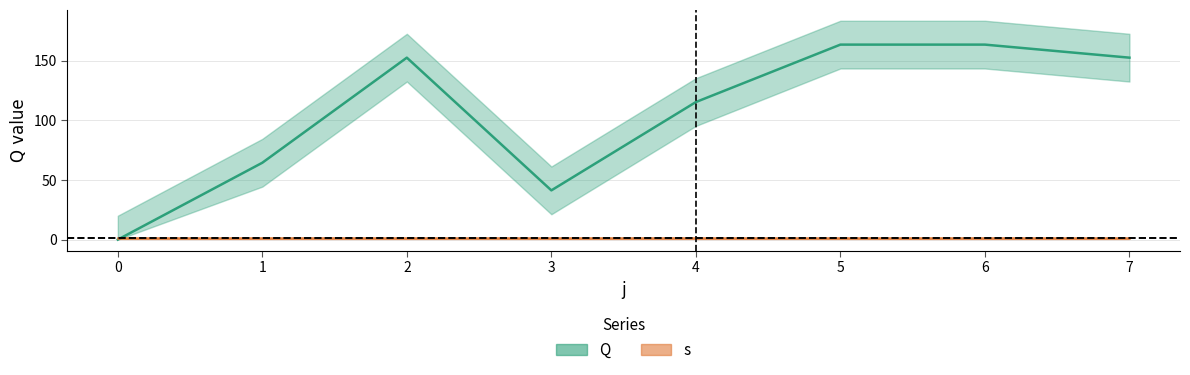

Which series has the widest spread of values?

Q